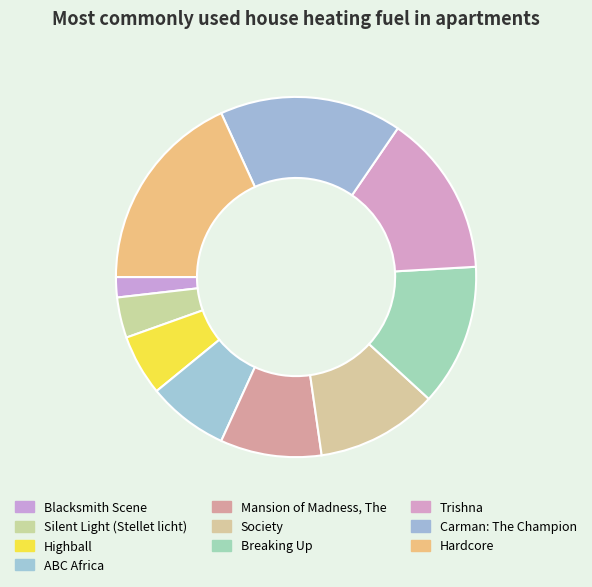

To the nearest percent, what percentage of the pie is Trishna?

15%